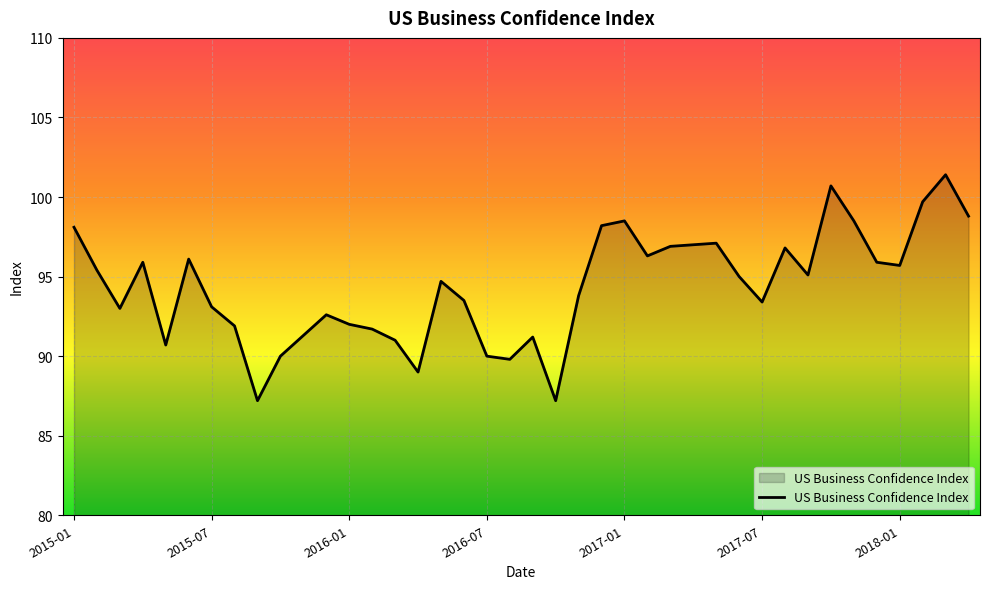

What is the difference between the second highest and second lowest values?

13.5